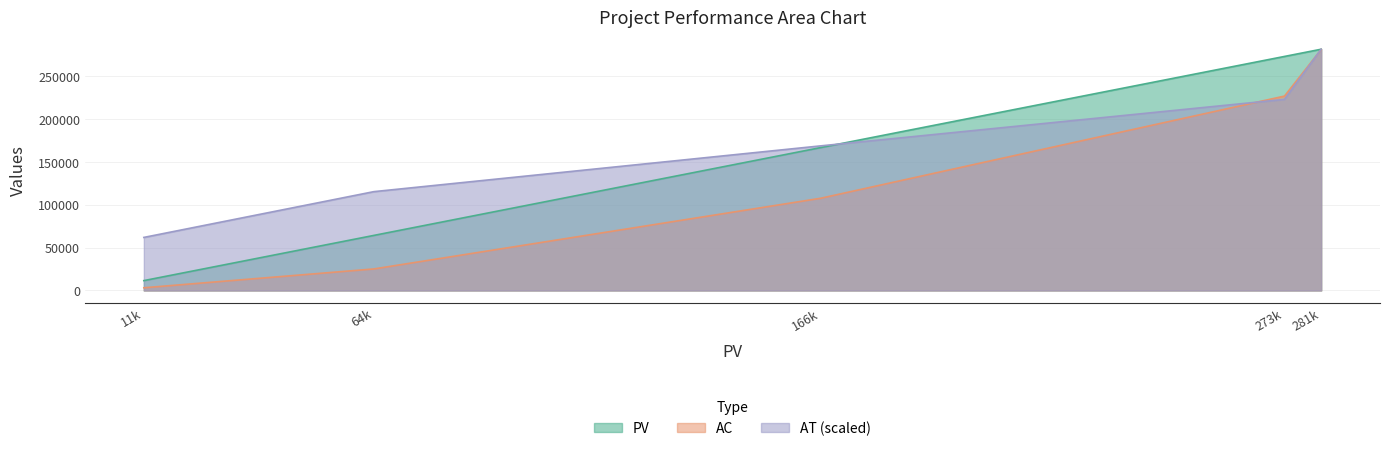

Which series has the widest spread of values?

AC